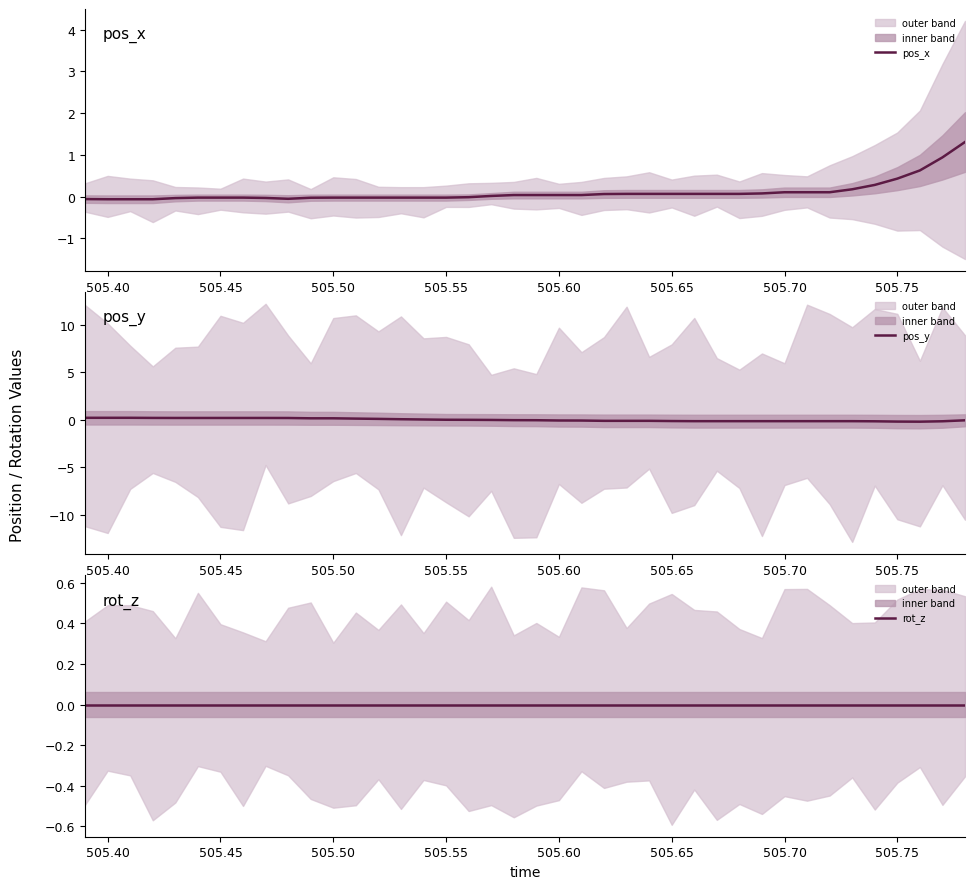

The pos_x series shows 0.0 at 23. True or false?

False